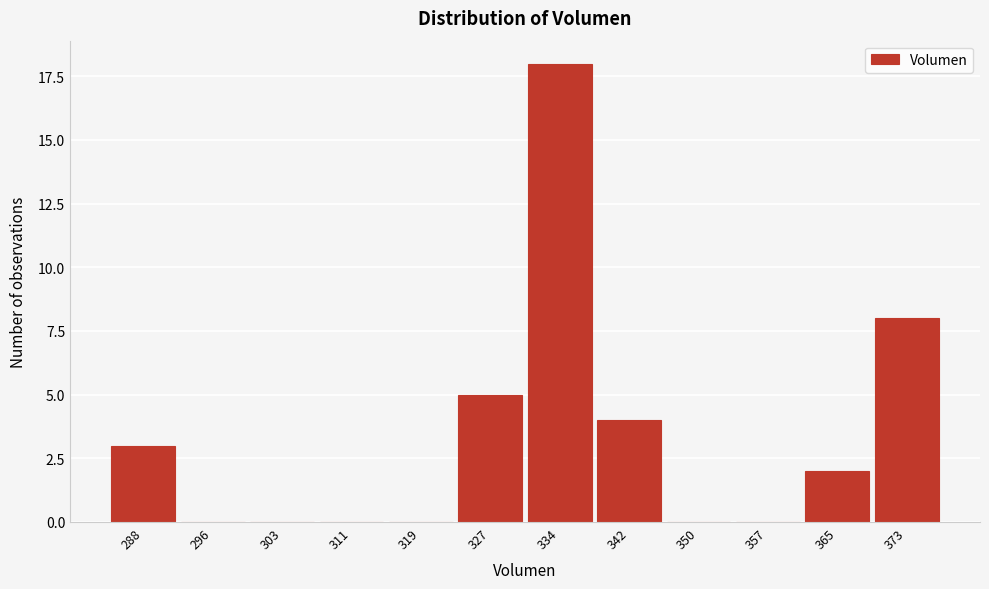

Reading left to right, extract all data points from this chart.

288=3	296=0	303=0	311=0	319=0	327=5	334=18	342=4	350=0	357=0	365=2	373=8